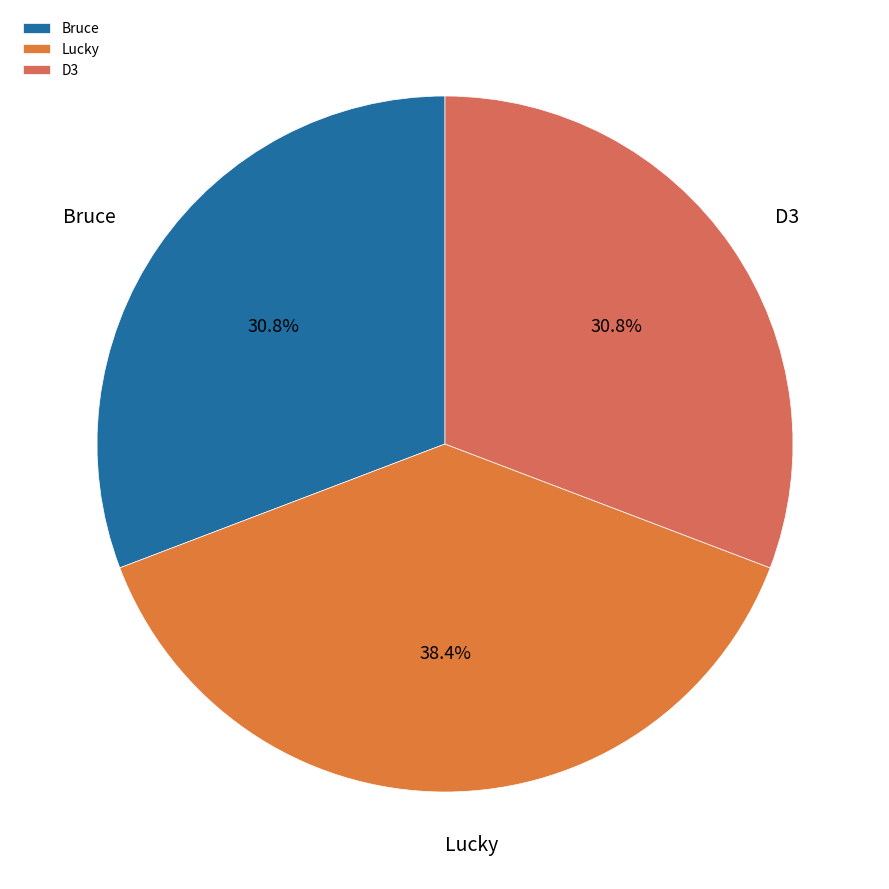

What percentage is the Bruce slice, to the nearest percent?

31%